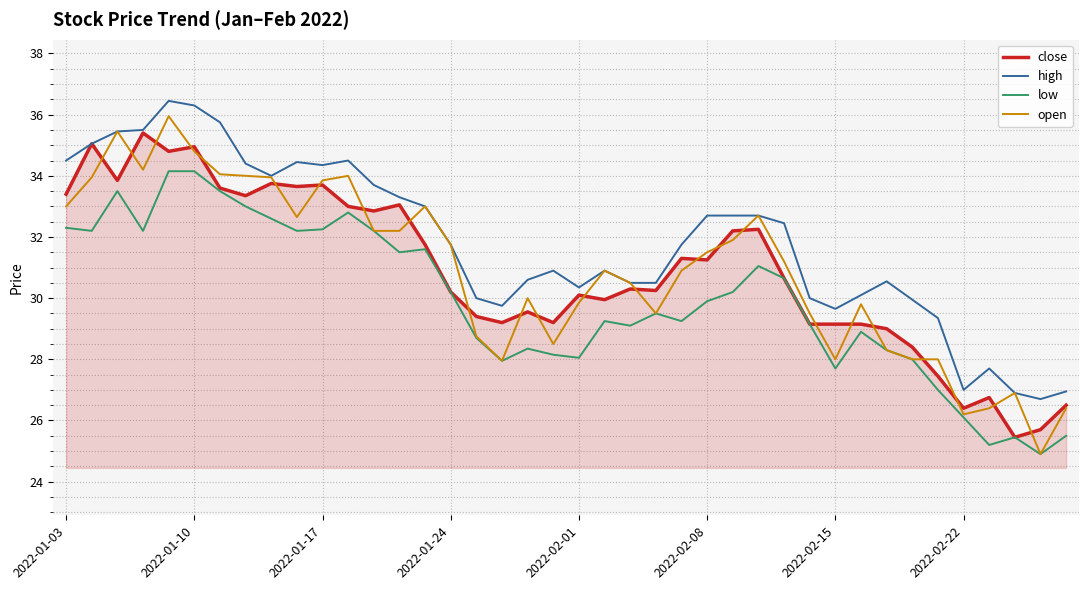

Does the chart have visible grid lines?

Yes